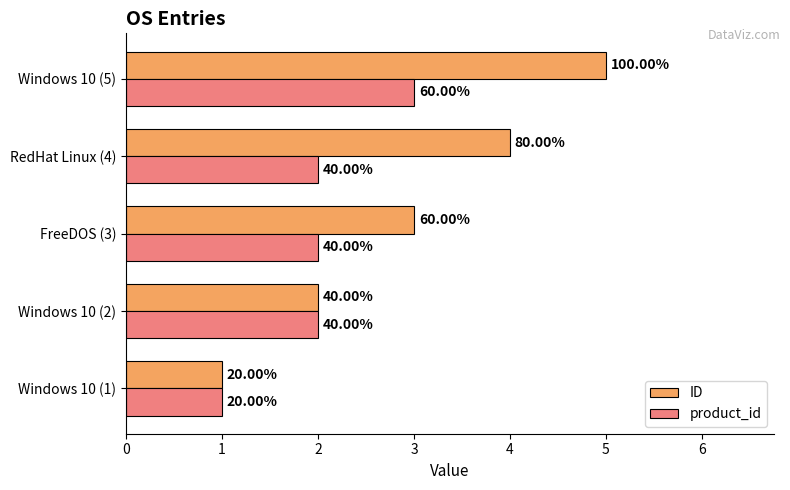

What is the maximum value shown in the chart?

5